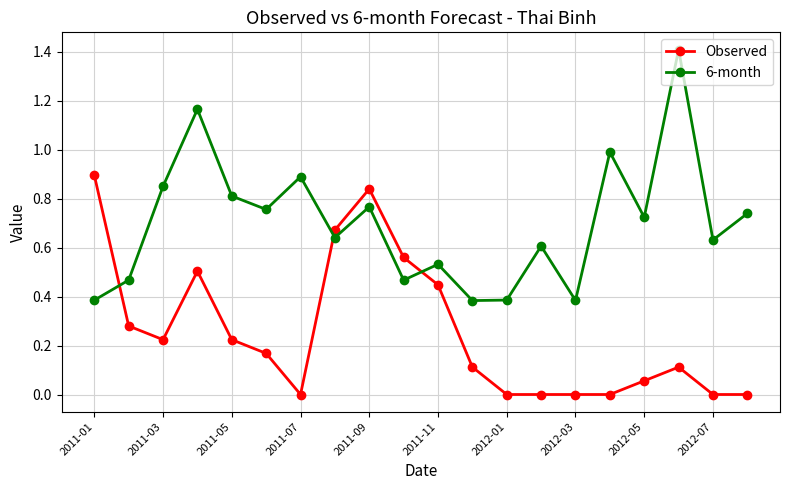

What are all the series names shown in the legend?

Observed, 6-month